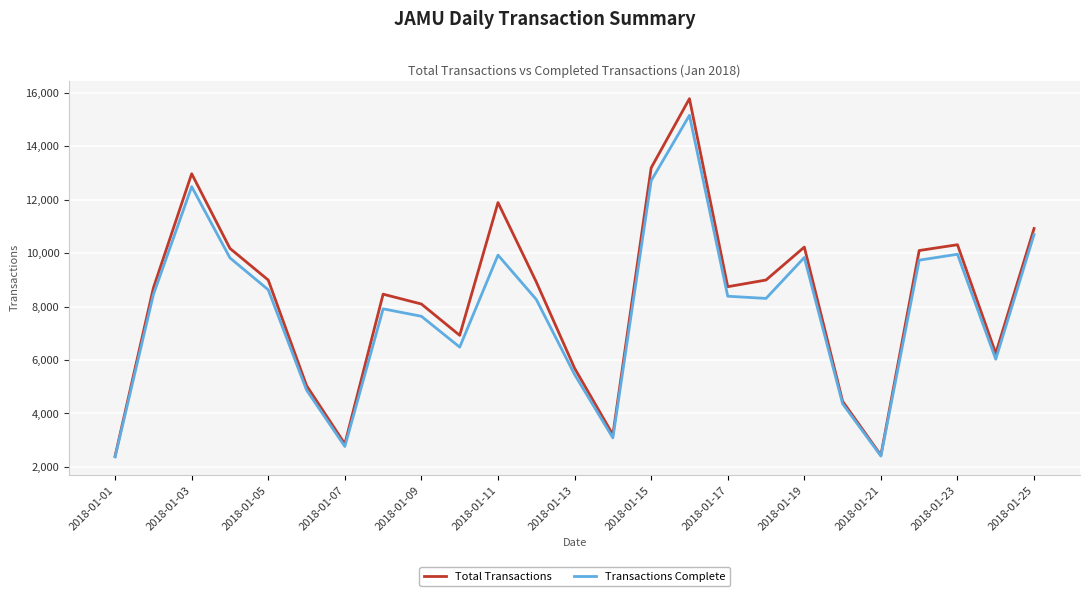

What is the highest value of the Total Transactions series?

15783